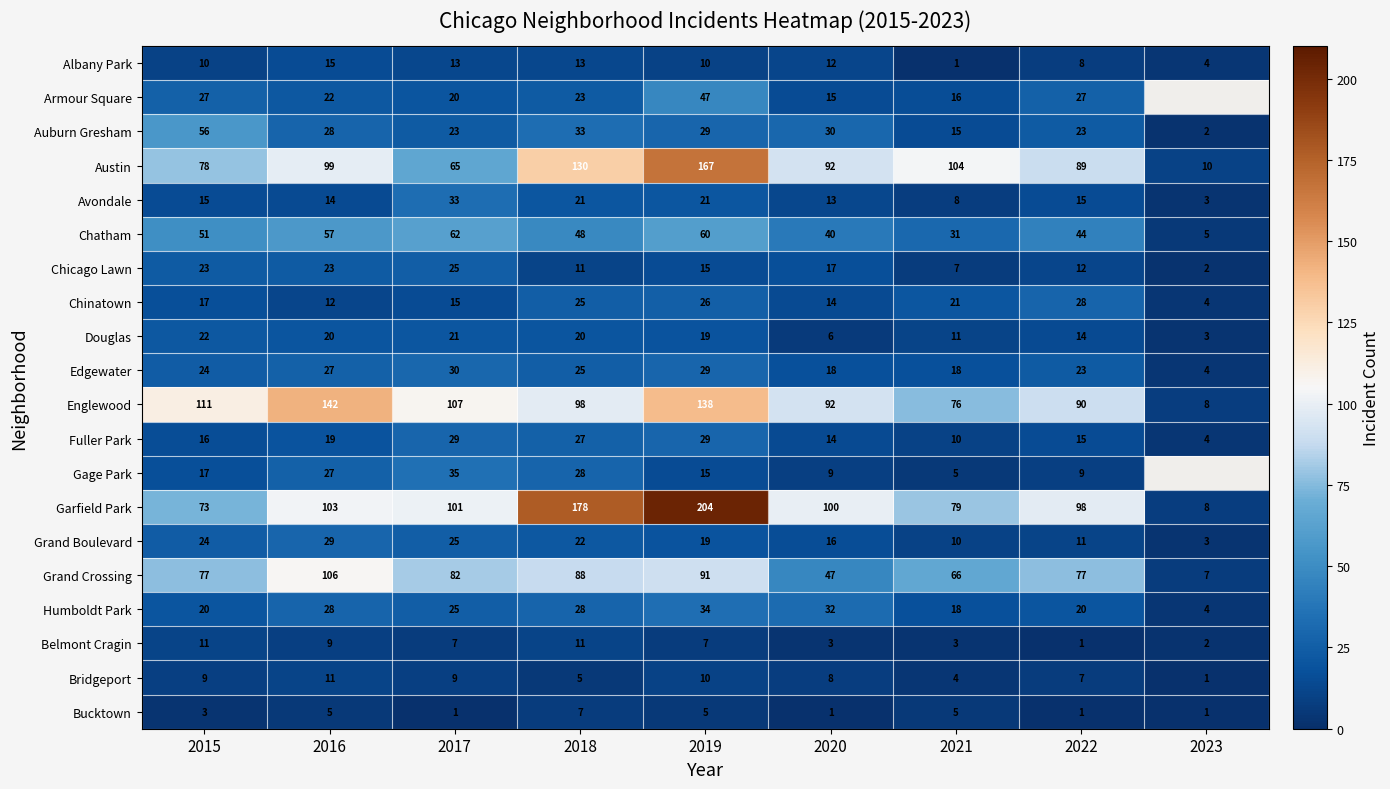

What is the difference between the maximum and minimum values in the Chatham series?

57